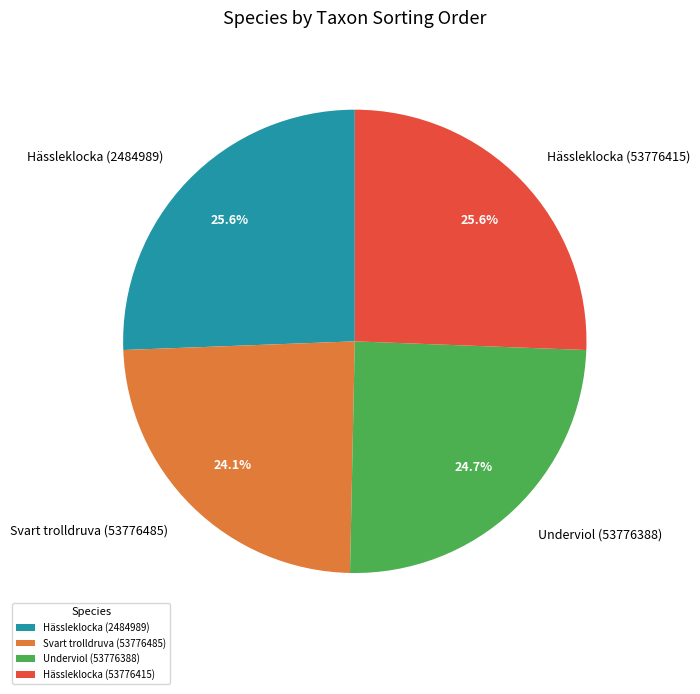

Combined, what portion of the pie is Svart trolldruva (53776485) and Hässleklocka (53776415)?

49.7%